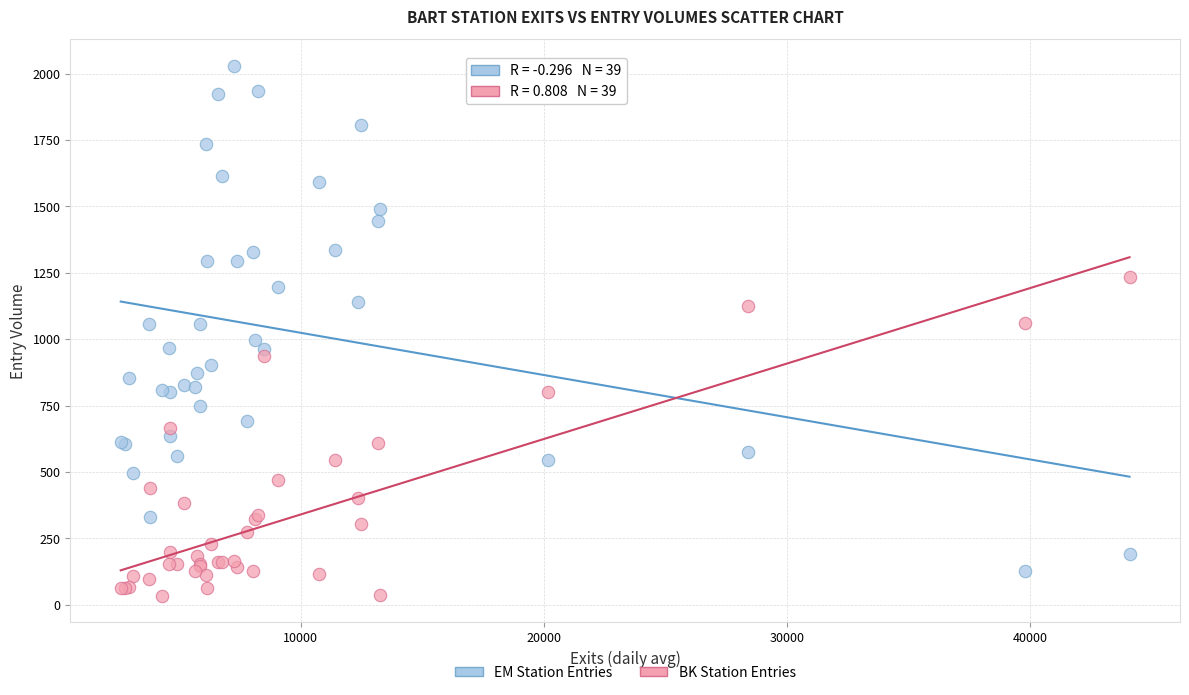

What is the X range (max minus min) for the scatter plot?

41480.8